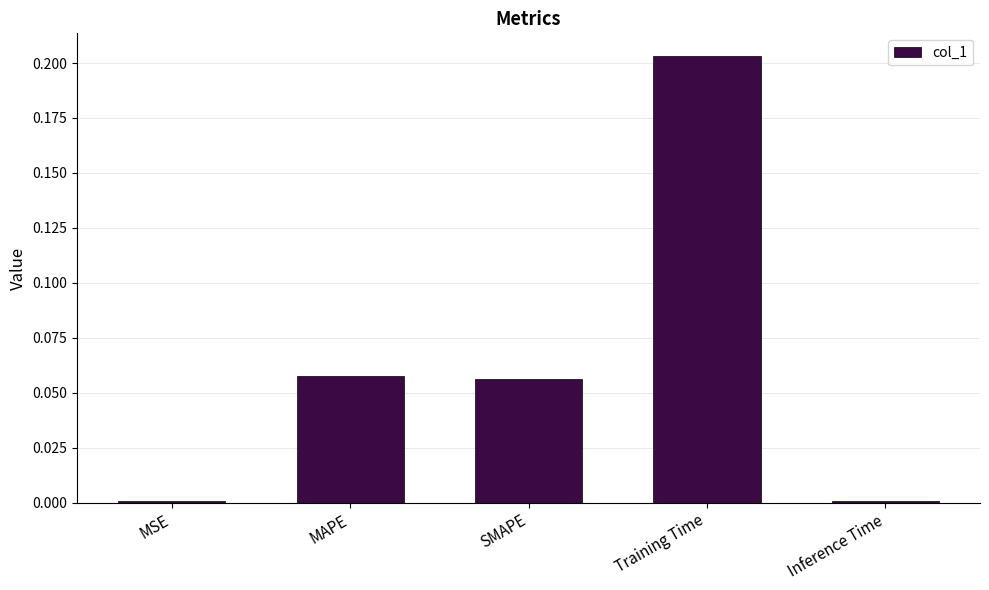

At which category does the chart reach its peak across all series?

Training Time